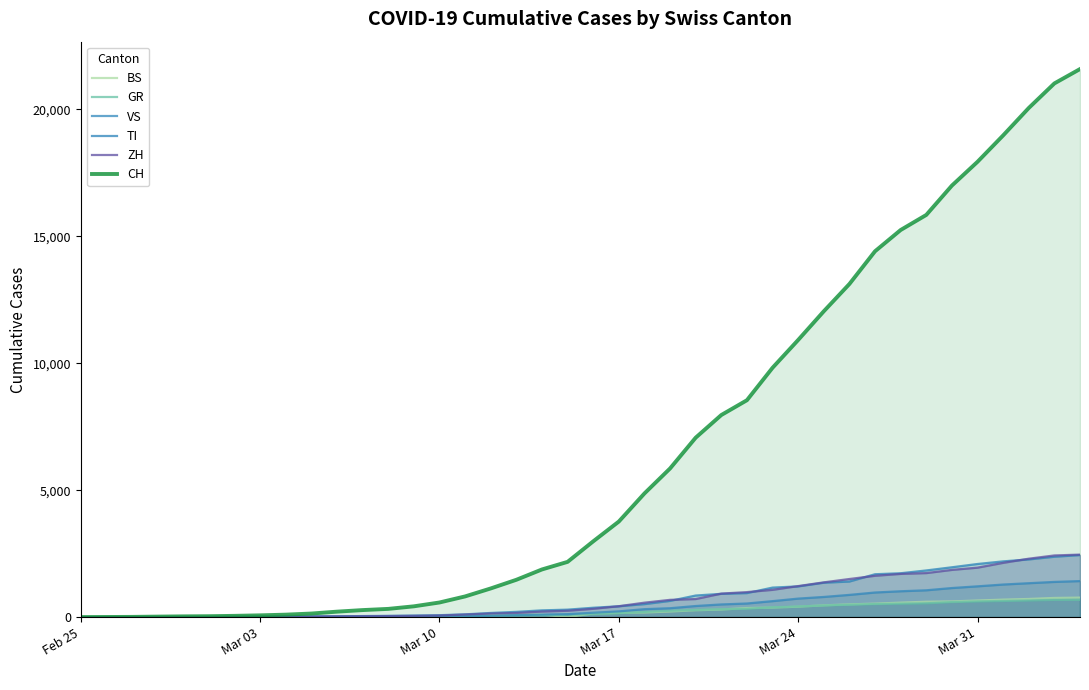

Count the number of data series in this chart.

6